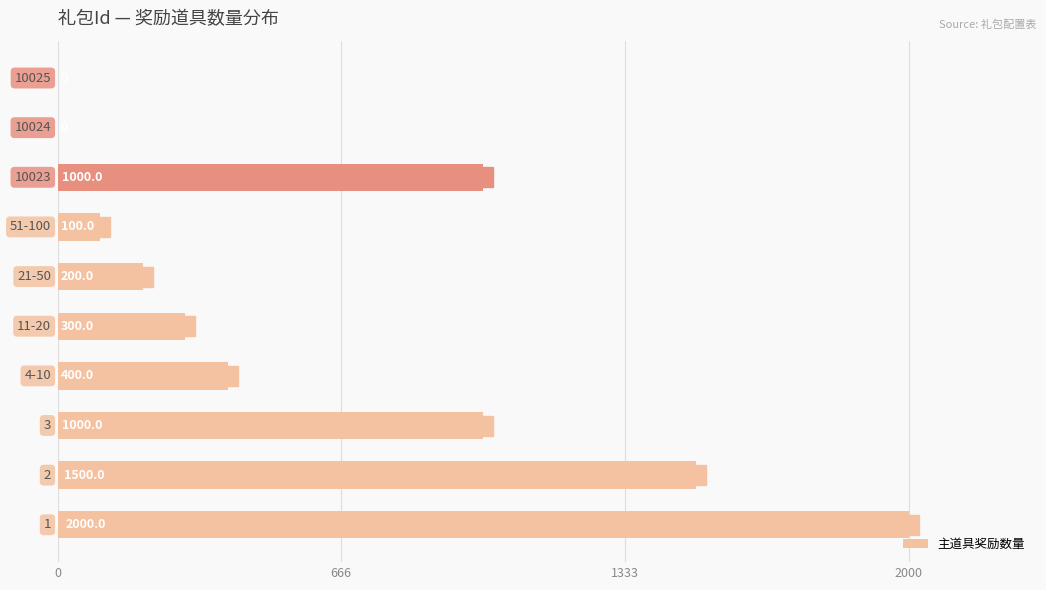

What is the greatest value displayed?

2000